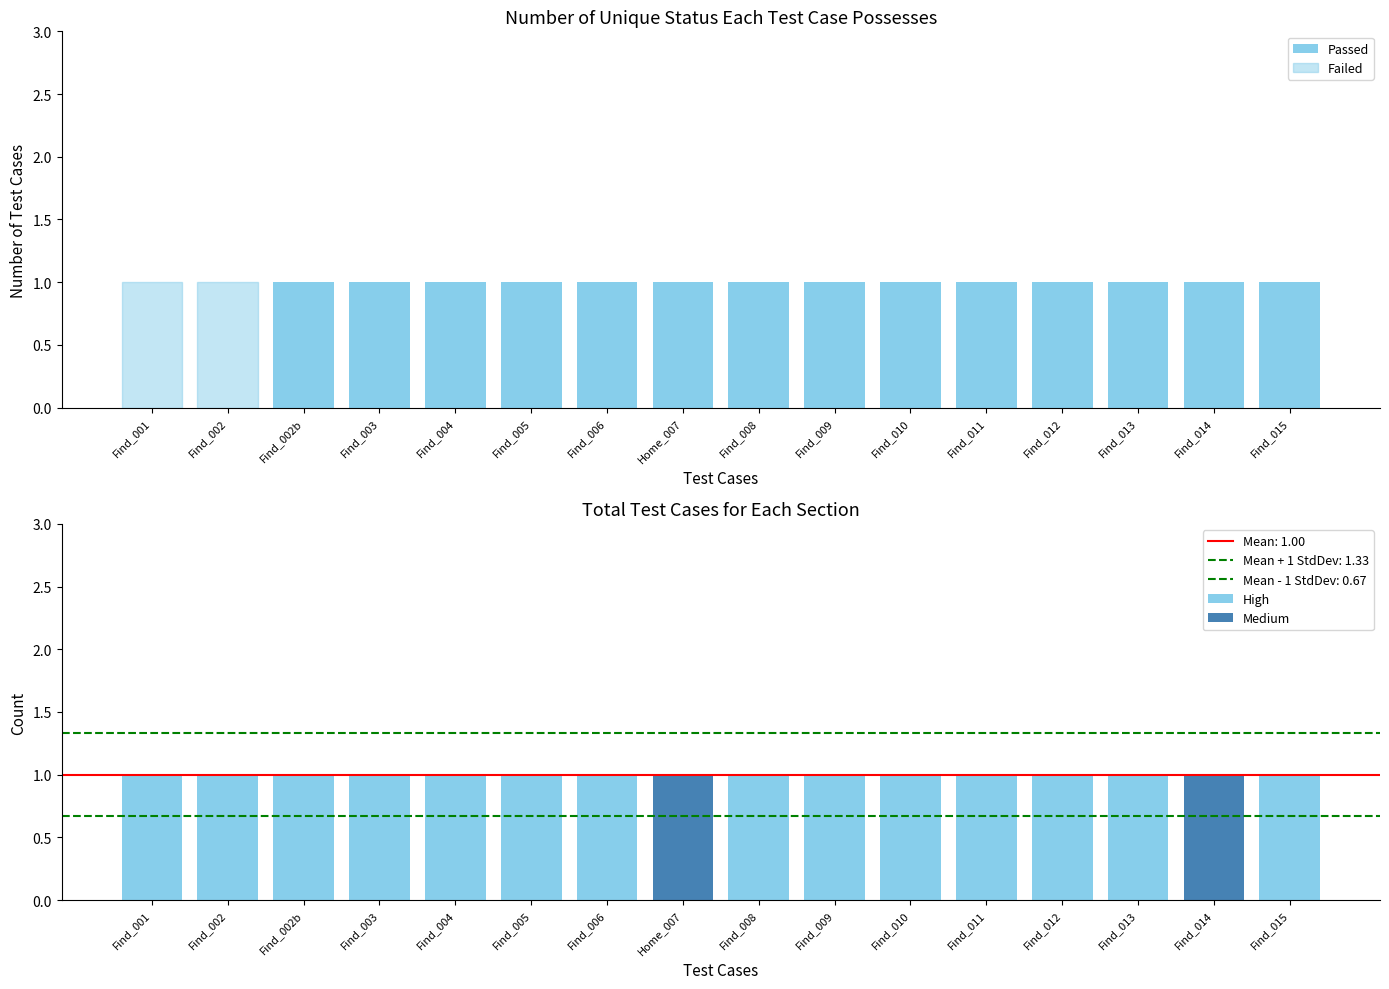

How many groups of bars are there?

16